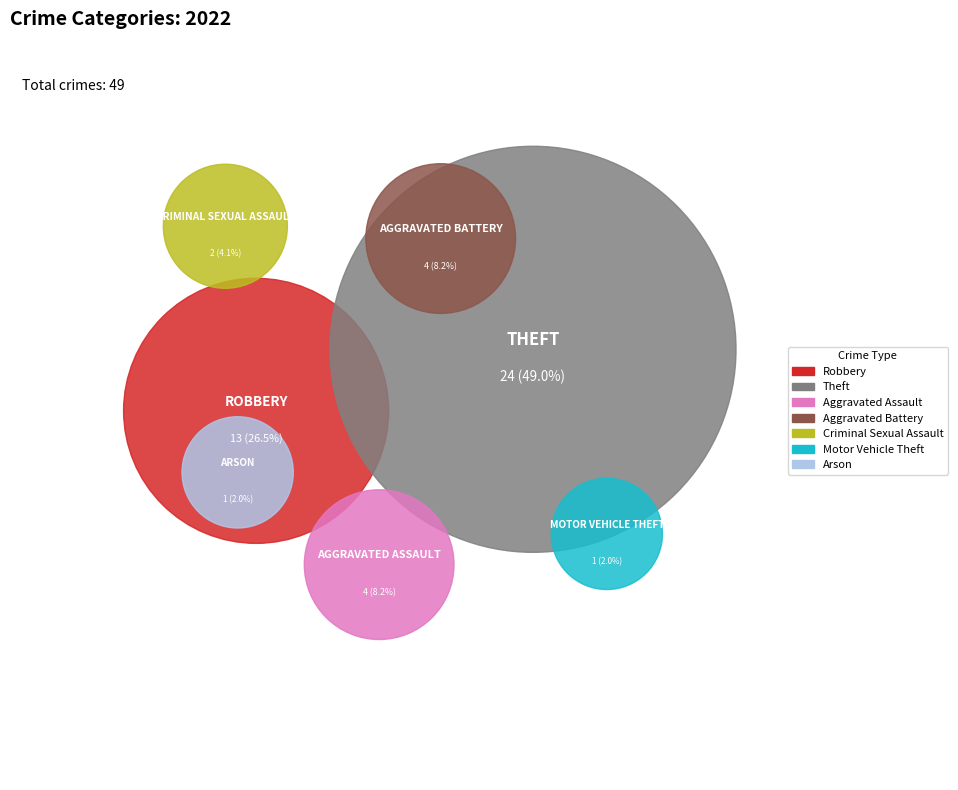

To the nearest percent, what percentage of the pie is Motor Vehicle Theft?

2%